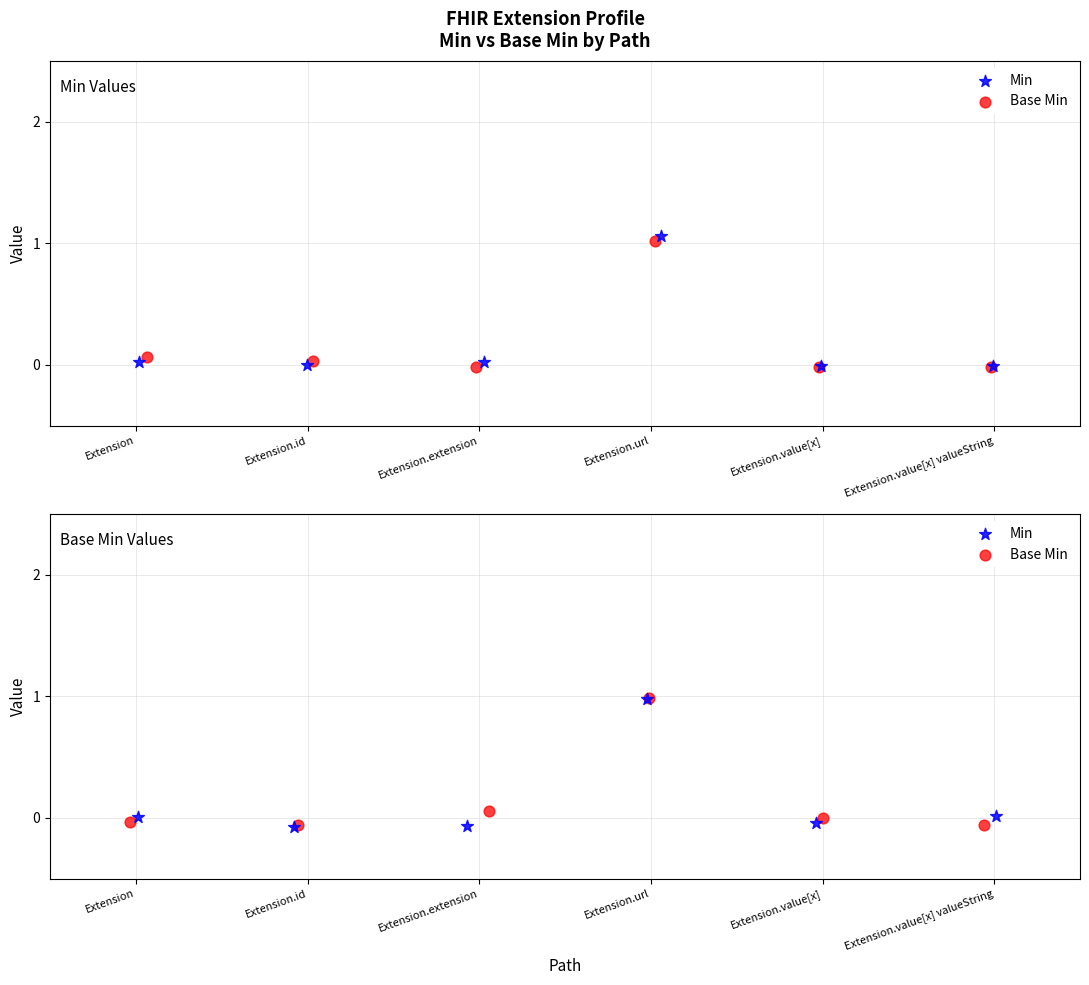

What are all the series names shown in the legend?

Min, Base Min